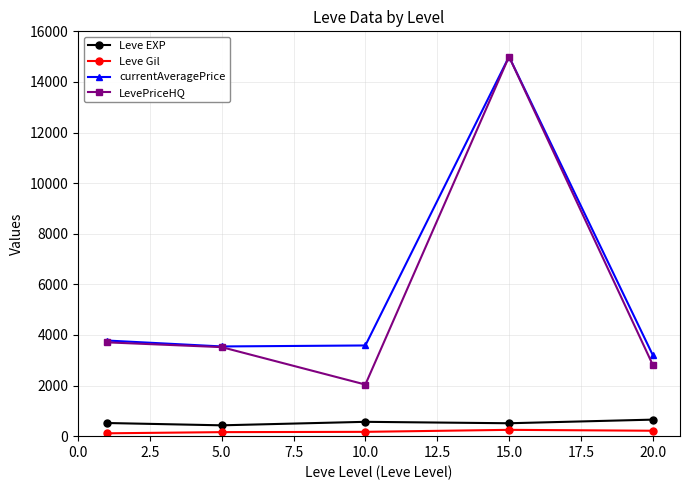

What is the greatest value displayed?

15000.0